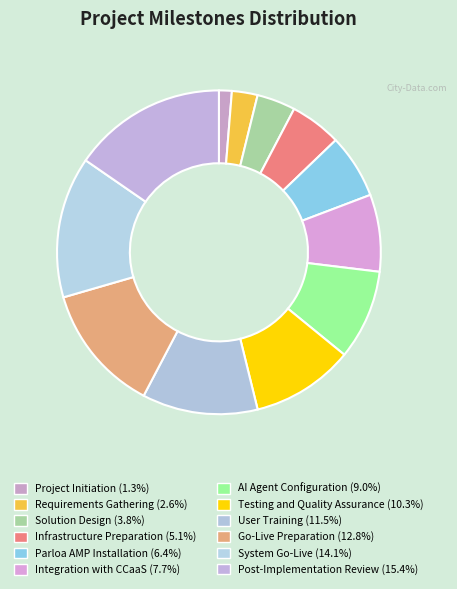

Which has a higher value, Requirements Gathering or Parloa AMP Installation?

Parloa AMP Installation